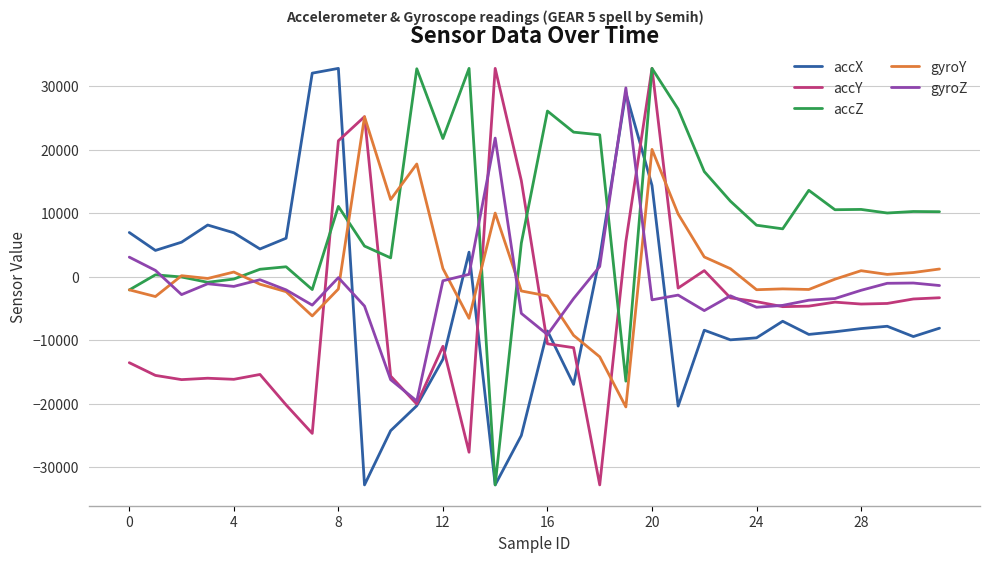

In accX, how many points are lower than both neighbors (excluding endpoints)?

9